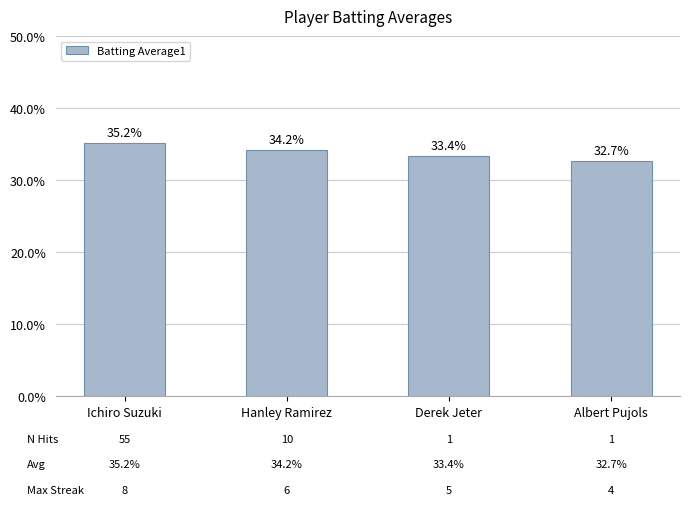

Rank the categories by value from highest to lowest.

Ichiro Suzuki, Hanley Ramirez, Derek Jeter, Albert Pujols